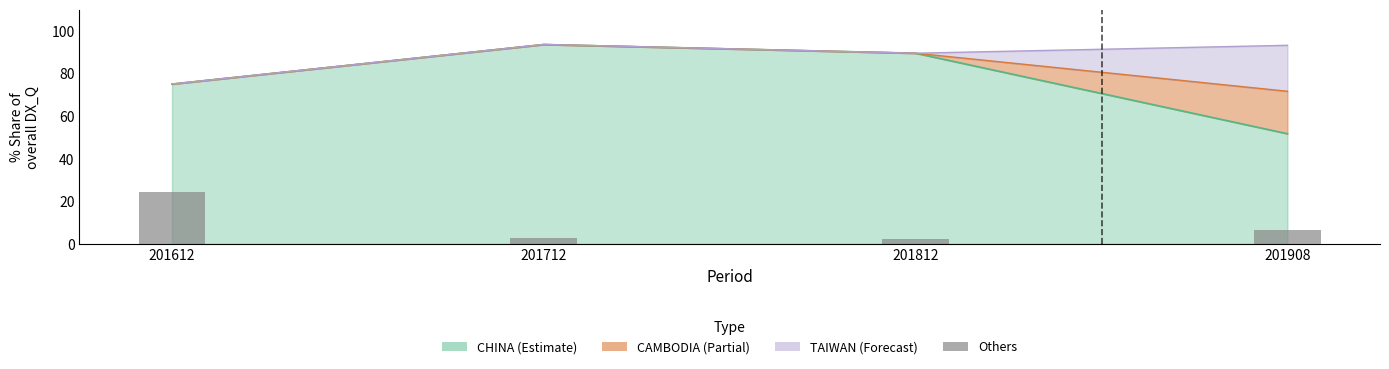

Which has a higher value, 201612 or 201908?

201612